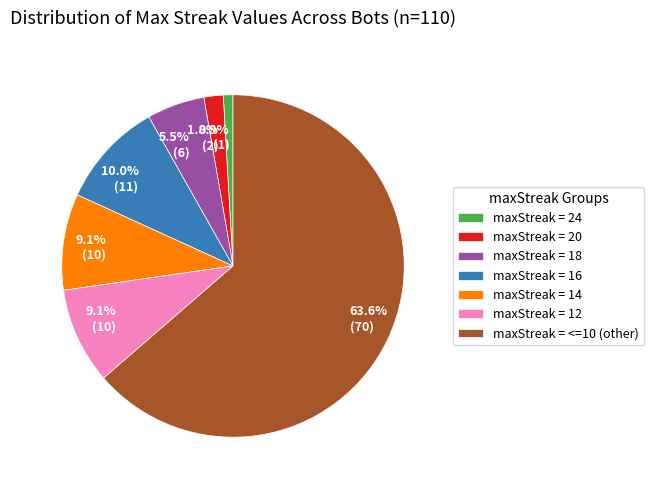

Count the number of slices in the pie.

7